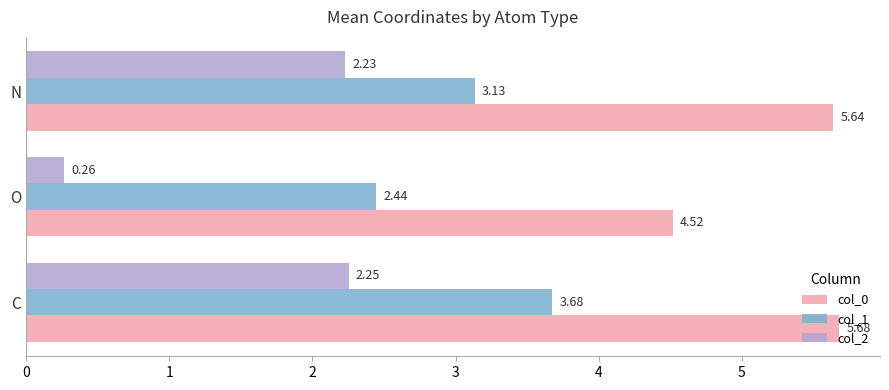

At how many categories does at least one series exceed 2?

3